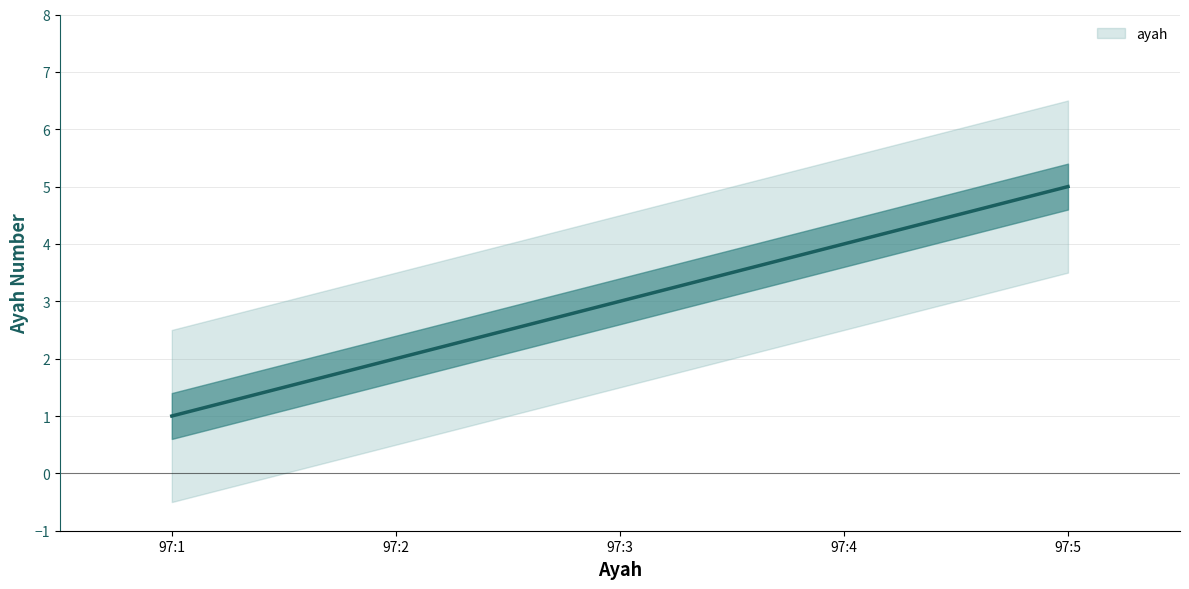

Reading left to right, what are all the values shown in this chart?

97:1=1	97:2=2	97:3=3	97:4=4	97:5=5